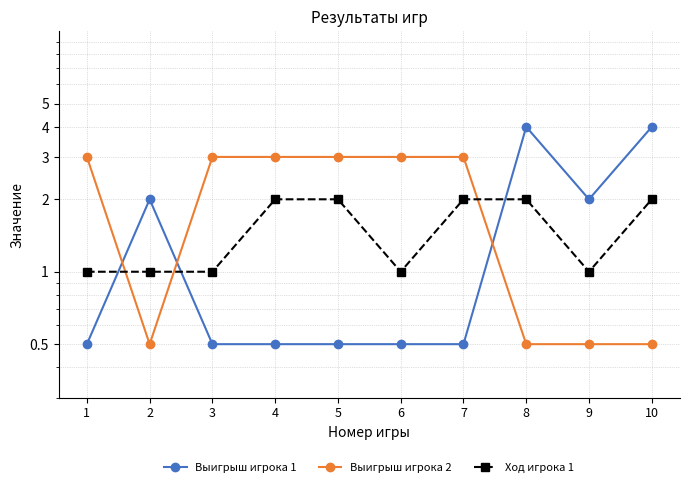

Reading left to right, list all the values displayed in this chart.

Выигрыш игрока 1: 1=0.5	2=2.0	3=0.5	4=0.5	5=0.5	6=0.5	7=0.5	8=4.0	9=2.0	10=4.0
Выигрыш игрока 2: 1=3.0	2=0.5	3=3.0	4=3.0	5=3.0	6=3.0	7=3.0	8=0.5	9=0.5	10=0.5
Ход игрока 1: 1=1.0	2=1.0	3=1.0	4=2.0	5=2.0	6=1.0	7=2.0	8=2.0	9=1.0	10=2.0